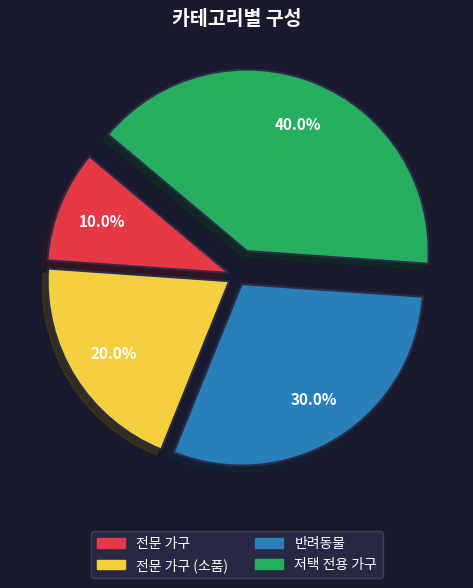

What is the ratio of the value at 전문 가구 to the value at 전문 가구 (소품)?

0.5